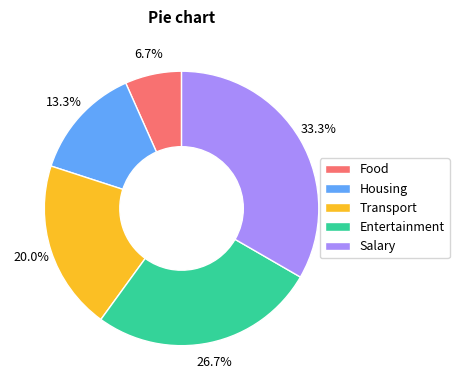

To the nearest percent, what is the difference between the Food and Housing slice percentages?

7%